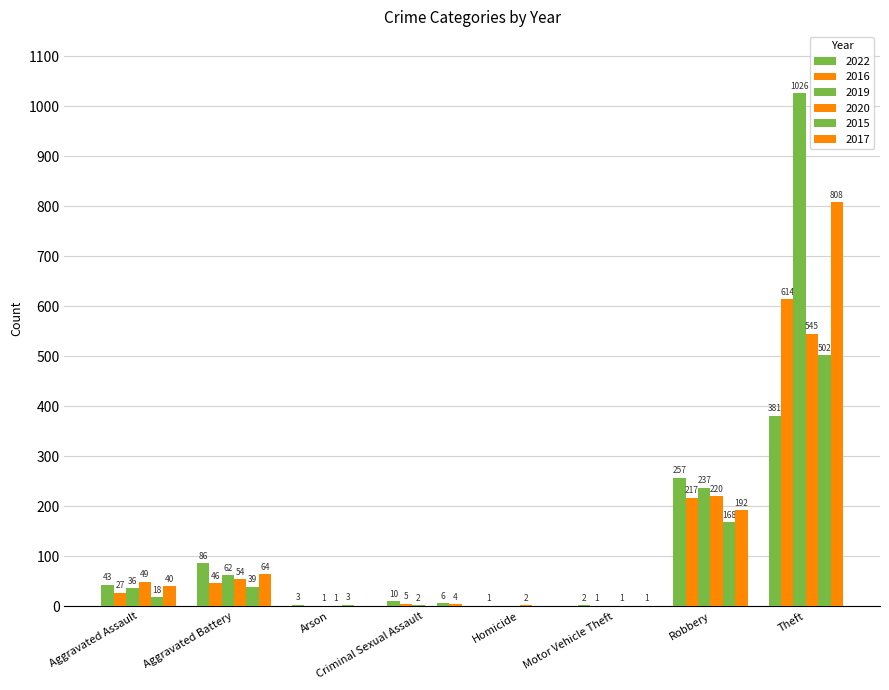

Reading right to left, list all the values displayed in this chart.

2022: Theft=381	Robbery=257	Motor Vehicle Theft=2	Homicide=1	Criminal Sexual Assault=10	Arson=3	Aggravated Battery=86	Aggravated Assault=43
2016: Theft=614	Robbery=217	Motor Vehicle Theft=1	Homicide=0	Criminal Sexual Assault=5	Arson=0	Aggravated Battery=46	Aggravated Assault=27
2019: Theft=1026	Robbery=237	Motor Vehicle Theft=0	Homicide=0	Criminal Sexual Assault=2	Arson=1	Aggravated Battery=62	Aggravated Assault=36
2020: Theft=545	Robbery=220	Motor Vehicle Theft=1	Homicide=2	Criminal Sexual Assault=0	Arson=1	Aggravated Battery=54	Aggravated Assault=49
2015: Theft=502	Robbery=168	Motor Vehicle Theft=0	Homicide=0	Criminal Sexual Assault=6	Arson=3	Aggravated Battery=39	Aggravated Assault=18
2017: Theft=808	Robbery=192	Motor Vehicle Theft=1	Homicide=0	Criminal Sexual Assault=4	Arson=0	Aggravated Battery=64	Aggravated Assault=40